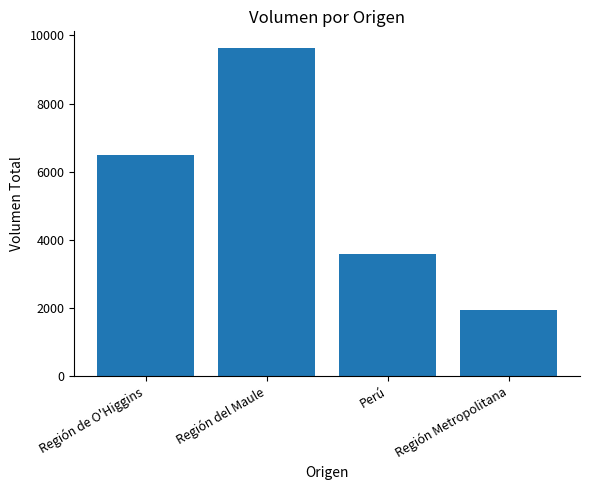

What is the sum of all values?

21645